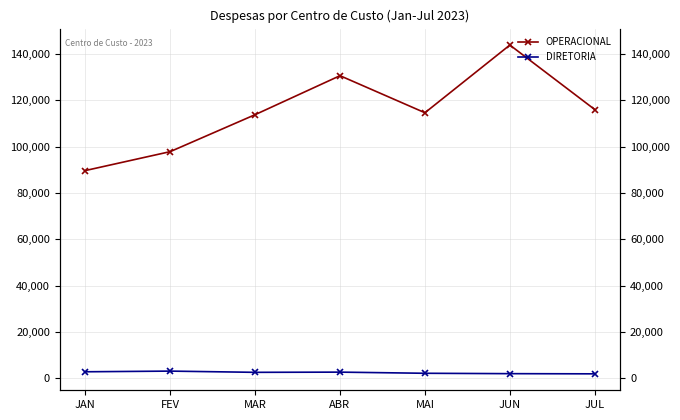

Which series has the largest total across all categories?

OPERACIONAL